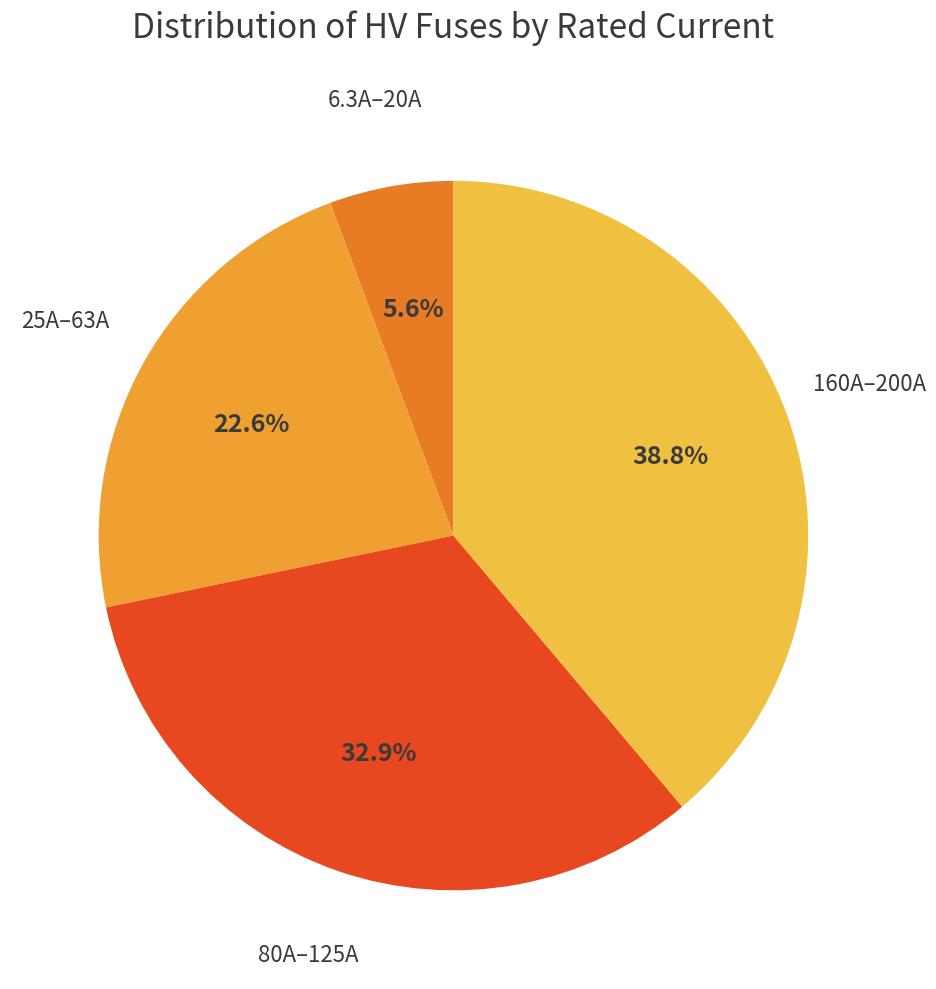

Count the number of slices in the pie.

4